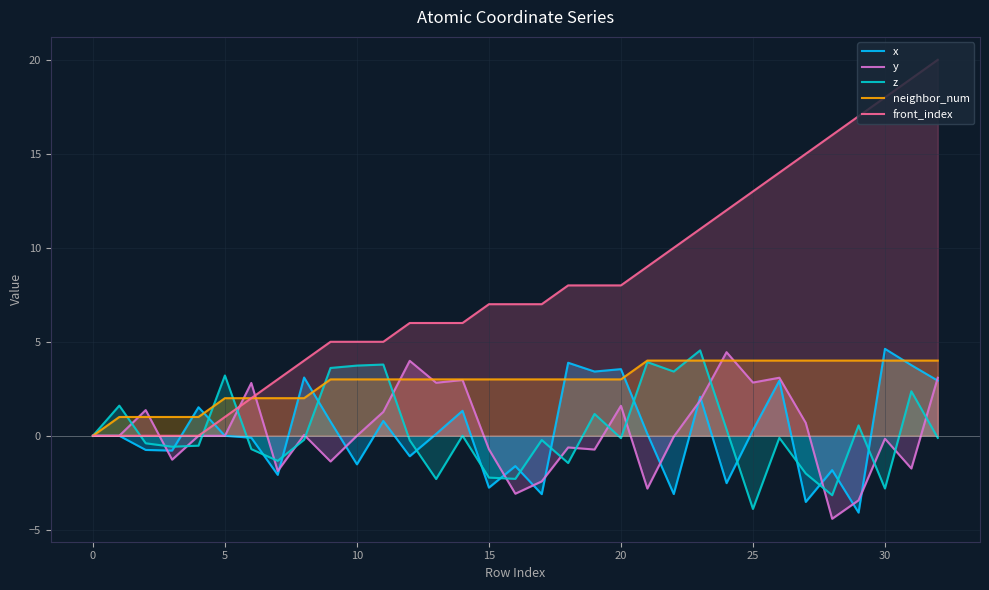

Is it true that neighbor_num equals 0.0 at 0?

True